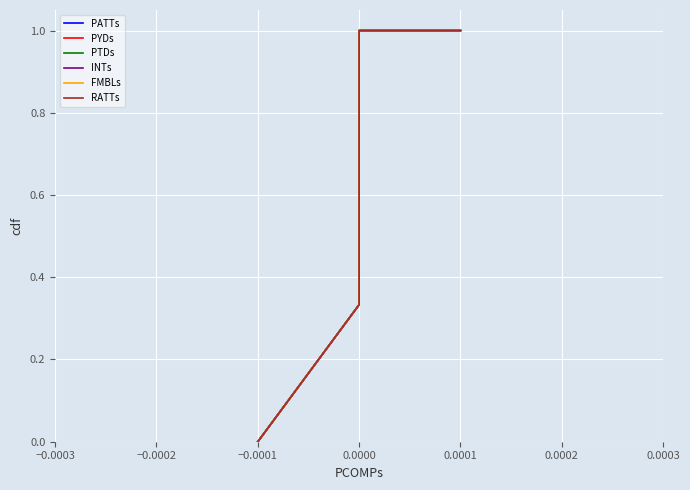

Does the chart display data point markers on the line(s)?

No